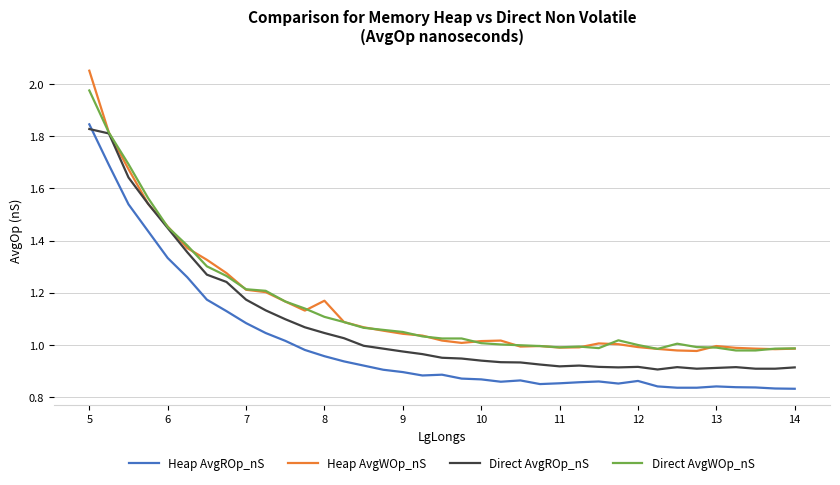

Which series has the widest spread of values?

Heap AvgWOp_nS